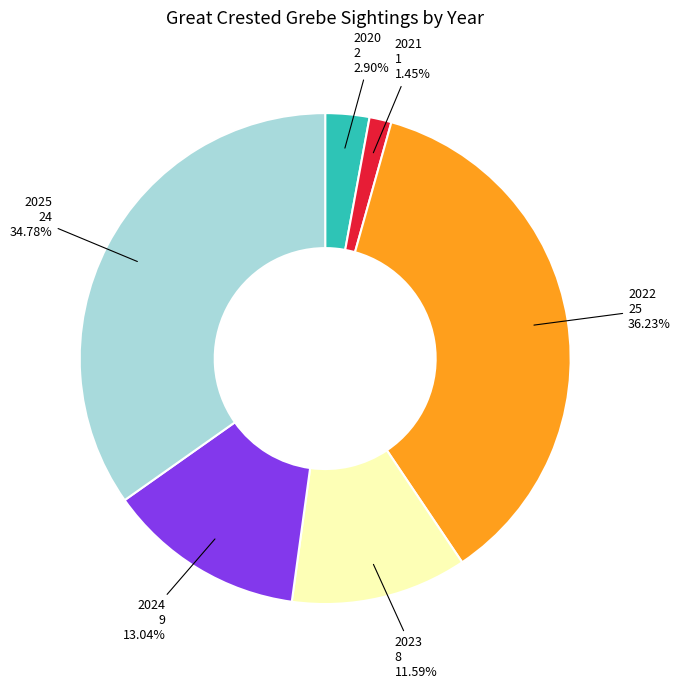

Count the number of slices in the pie.

6